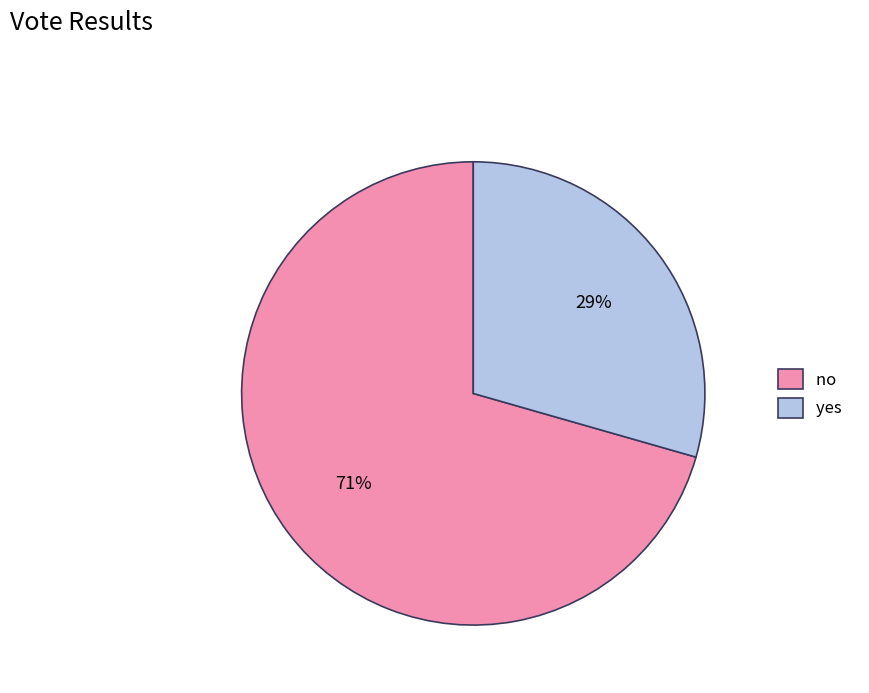

Is it true that yes is 17% of the pie?

False